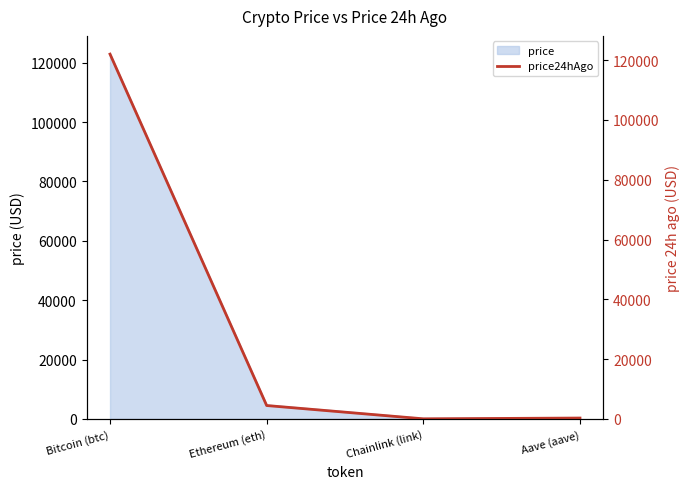

At which category does the chart reach its peak across all series?

Bitcoin (btc)